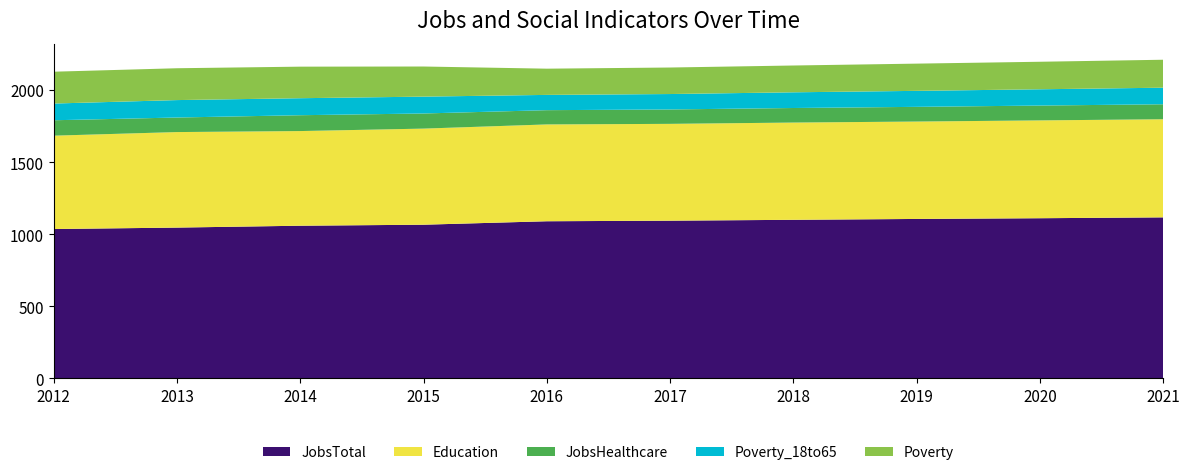

Reading left to right, what are all the values shown in this chart?

JobsTotal: 2012=1036	2013=1046	2014=1059	2015=1066	2016=1090	2017=1094	2018=1100	2019=1106	2020=1111	2021=1117
Education: 2012=648	2013=663	2014=657	2015=667	2016=672	2017=672	2018=675	2019=676	2020=679	2021=681
JobsHealthcare: 2012=107	2013=101	2014=110	2015=105	2016=99	2017=100	2018=101	2019=102	2020=103	2021=104
Poverty_18to65: 2012=116	2013=121	2014=118	2015=117	2016=106	2017=107	2018=109	2019=111	2020=113	2021=115
Poverty: 2012=221	2013=221	2014=219	2015=209	2016=182	2017=184	2018=186	2019=189	2020=191	2021=194